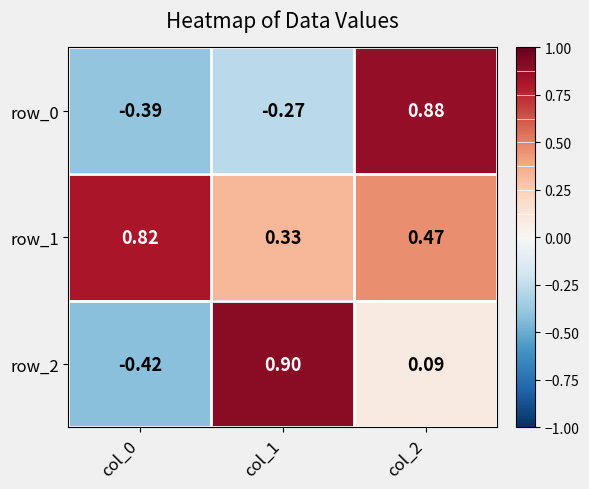

Reading left to right, extract all data points from this chart.

row_0: col_0=-0.4	col_1=-0.3	col_2=0.9
row_1: col_0=0.8	col_1=0.3	col_2=0.5
row_2: col_0=-0.4	col_1=0.9	col_2=0.1